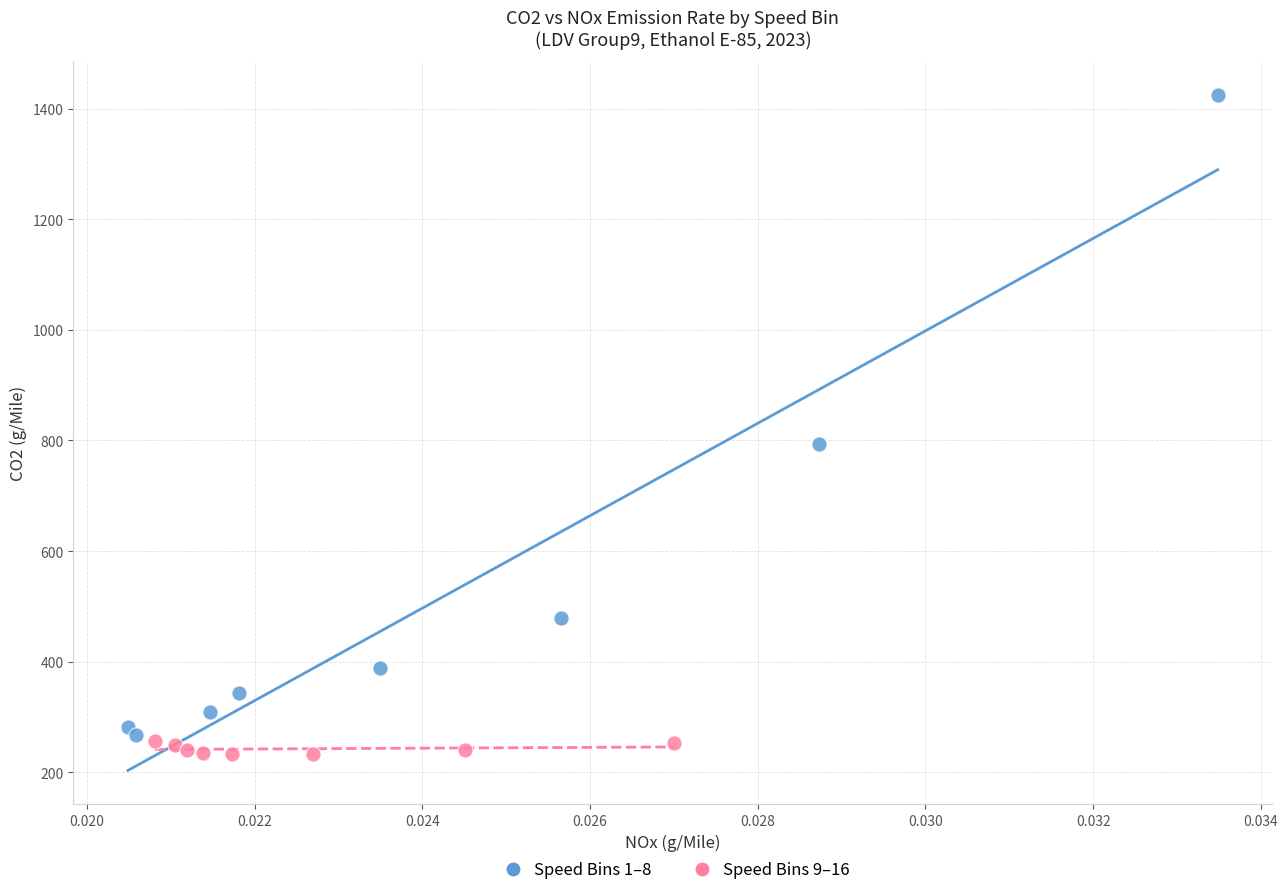

Which series reaches the maximum Y coordinate?

Speed Bins 1–8